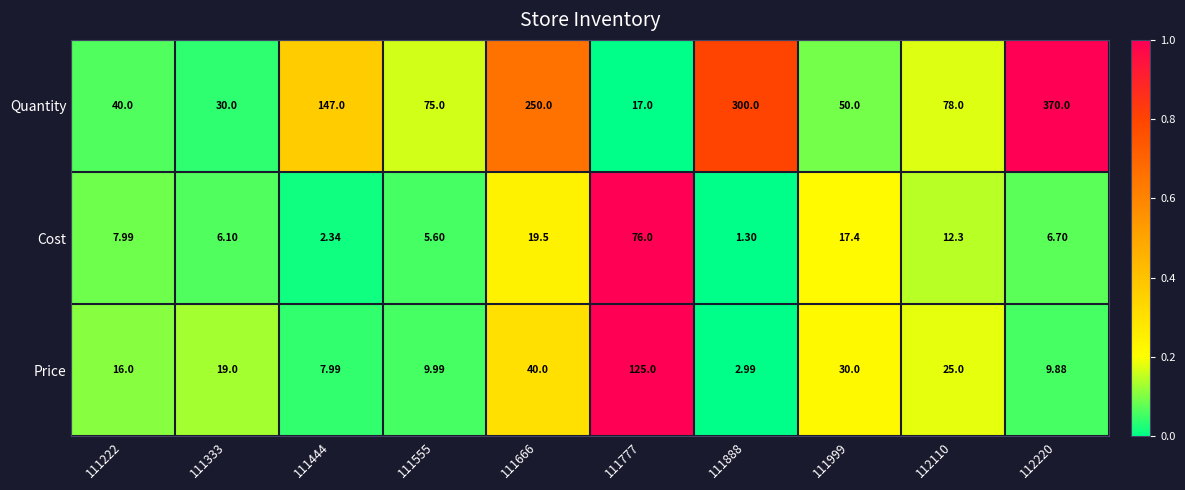

Is the value of Cost at 111777 greater than the value of Price at 112220?

Yes